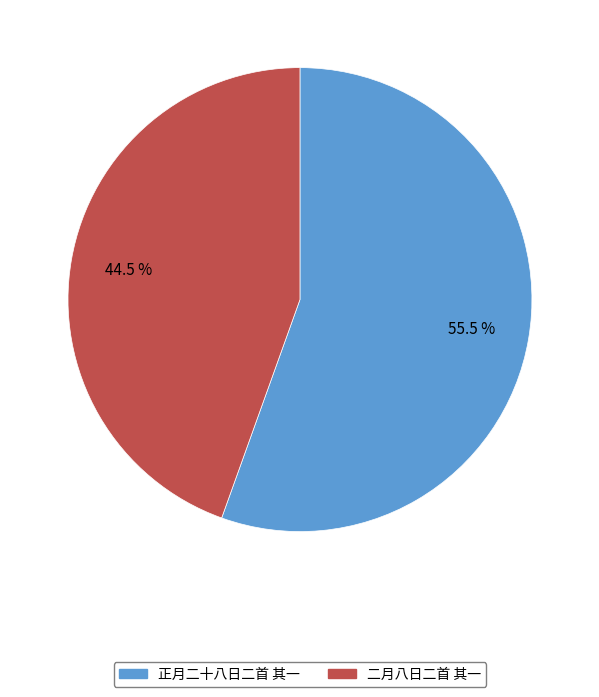

Rank the categories by value from lowest to highest.

二月八日二首 其一, 正月二十八日二首 其一